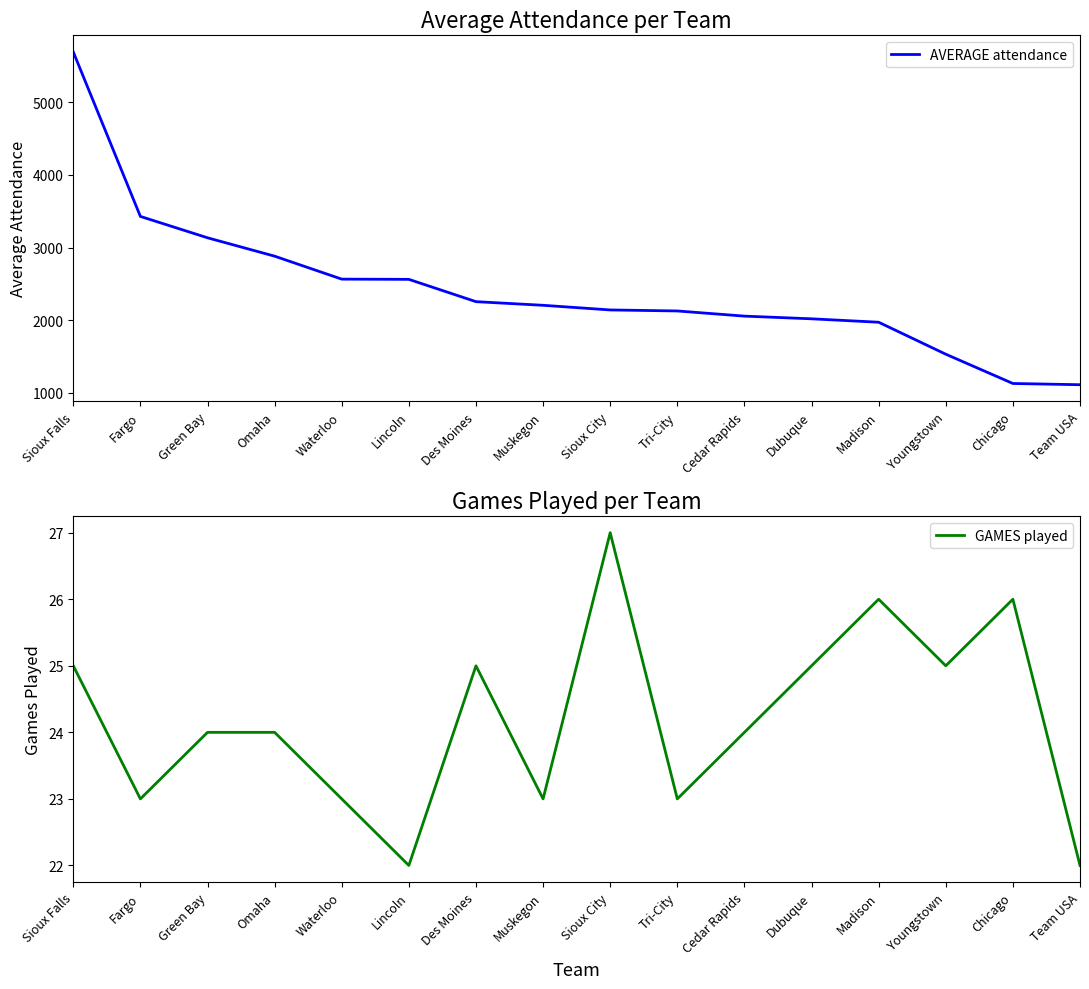

The GAMES played series shows 23 at Muskegon. True or false?

True